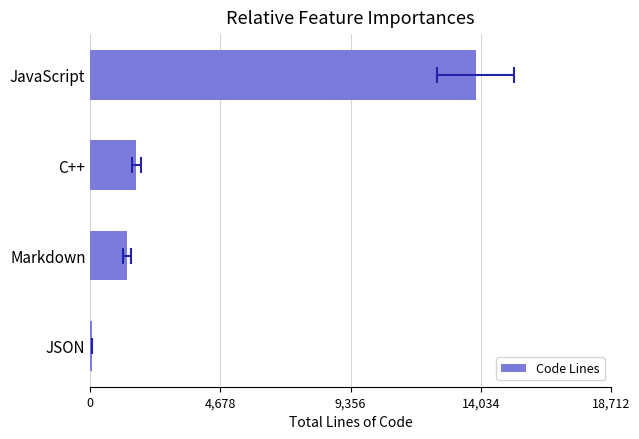

Reading left to right, extract all data points from this chart.

49	1313	1646	13861